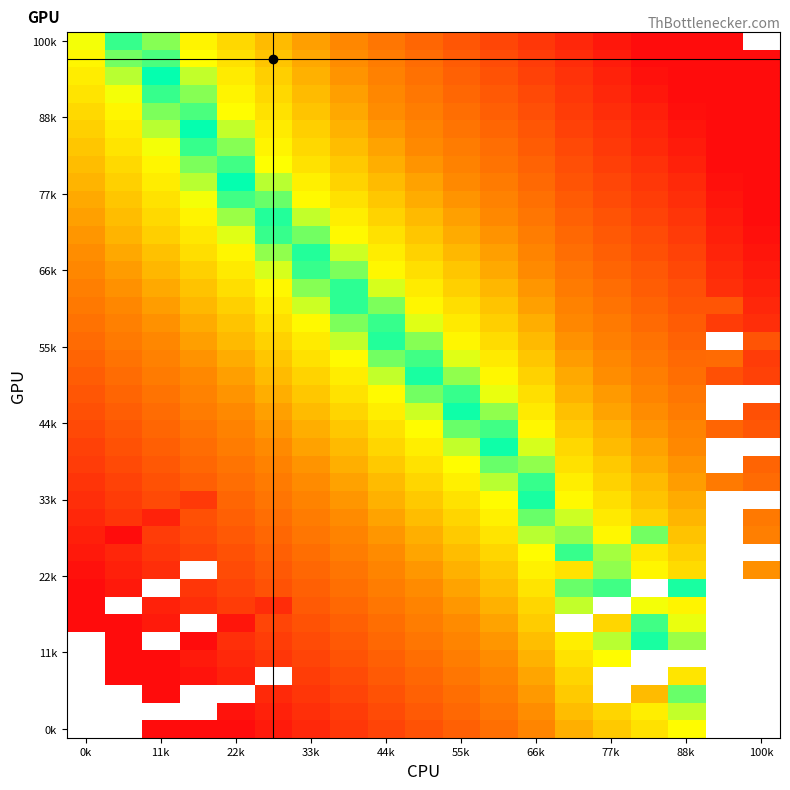

Which category has the highest value across all series?

100k